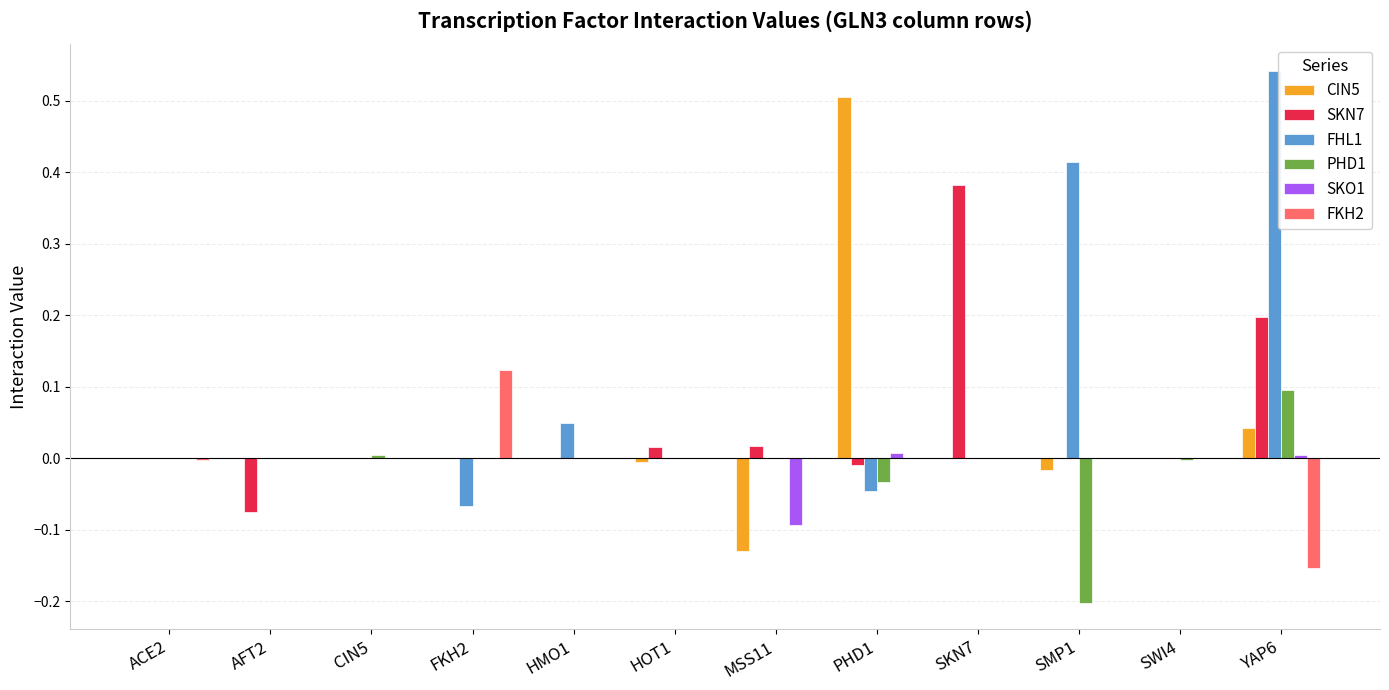

Is it true that FHL1 equals -0.3 at AFT2?

False